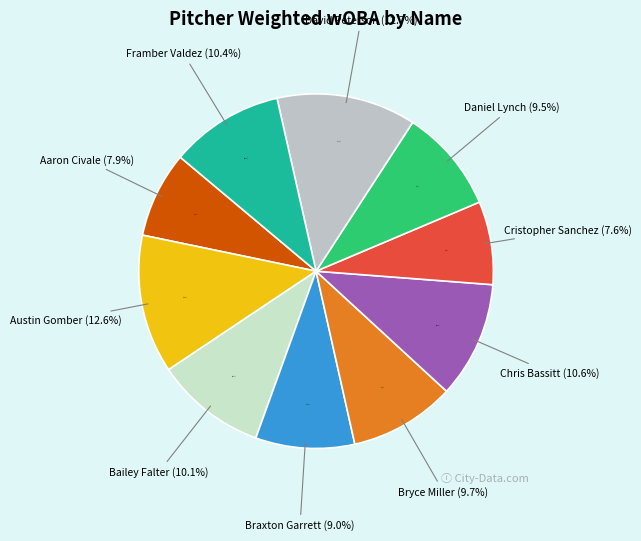

To the nearest percent, what is the average slice percentage?

10%